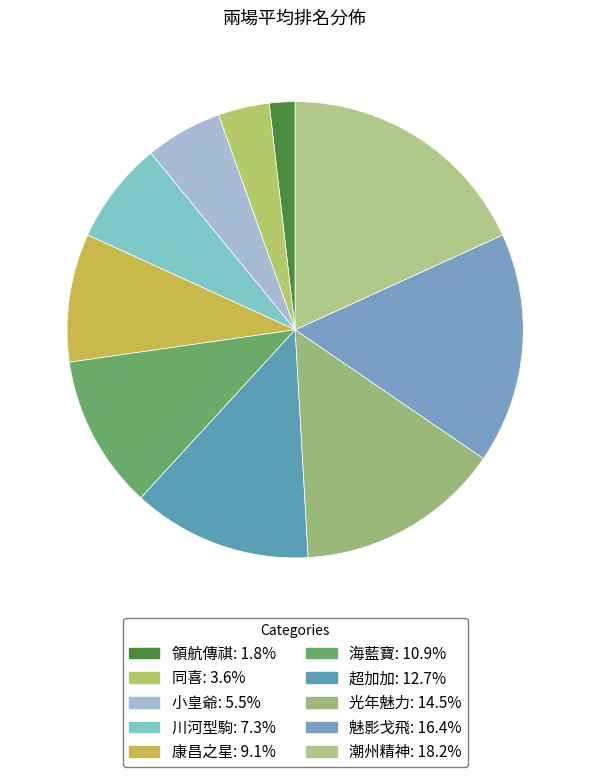

Which slice is the largest?

潮州精神